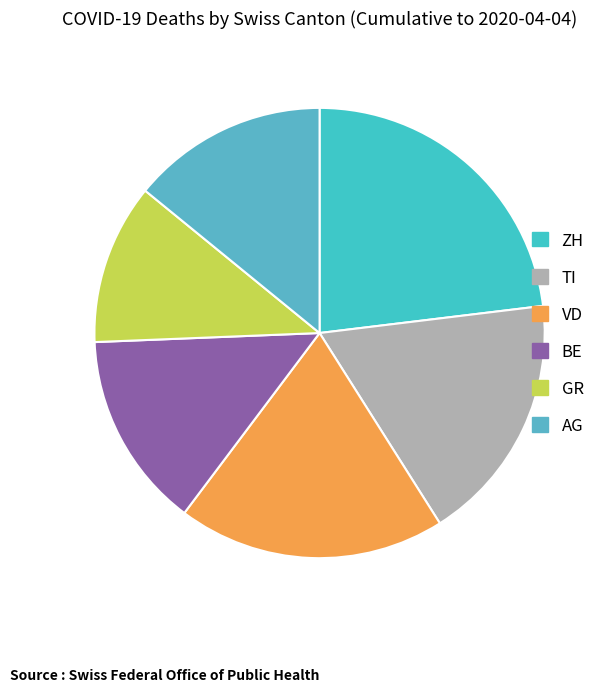

Count the number of slices in the pie.

6